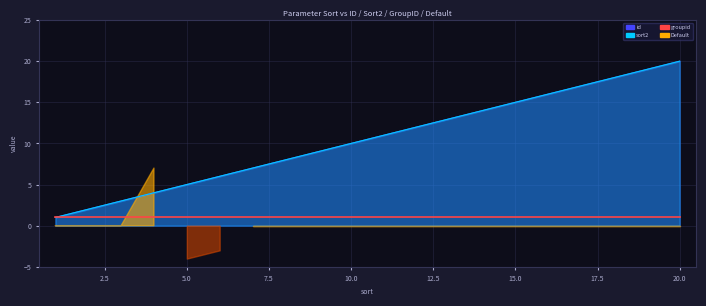

True or false: id has more than 2 points higher than both neighbors.

False